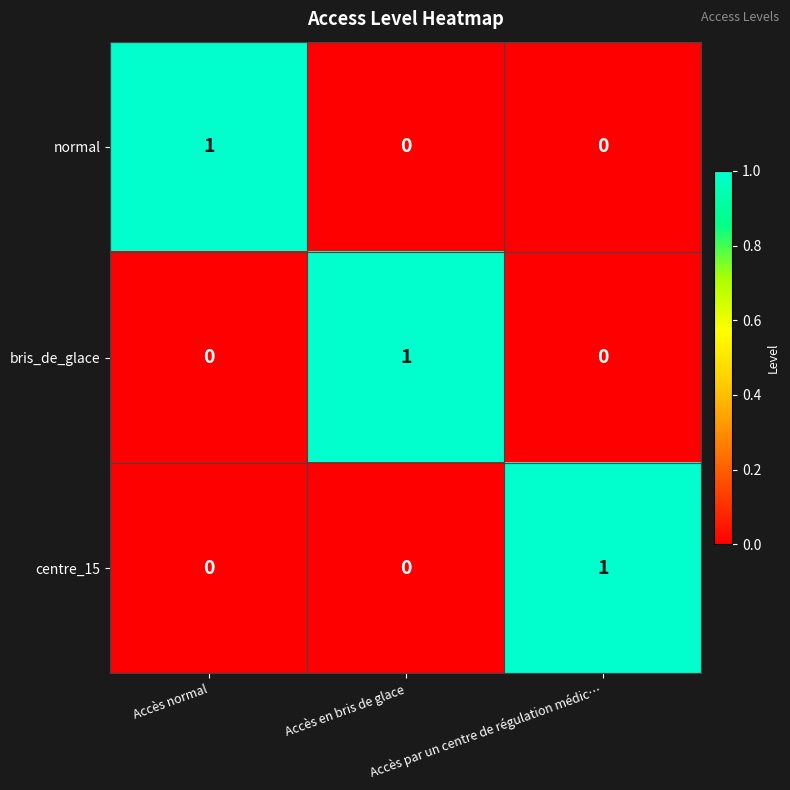

How many normal values are between 0 and 1?

3